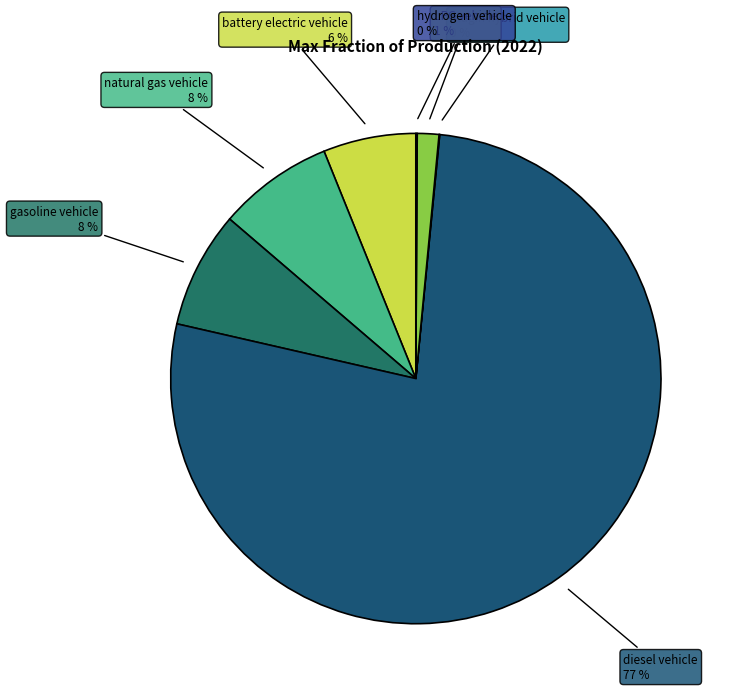

What percentage is the natural gas vehicle slice, to the nearest percent?

8%